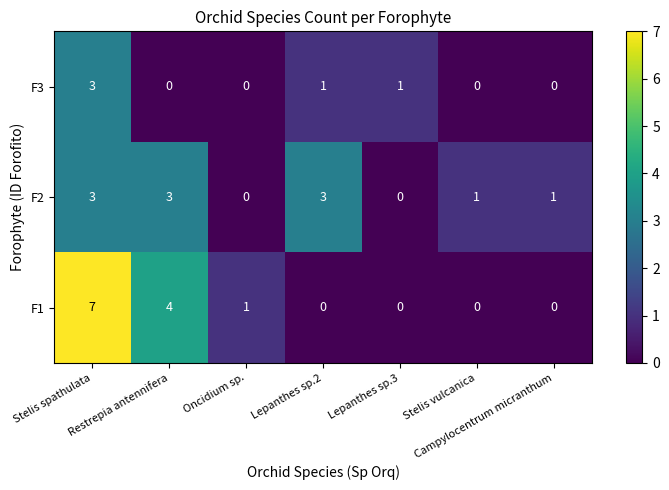

Which series has the largest range (max minus min)?

F1